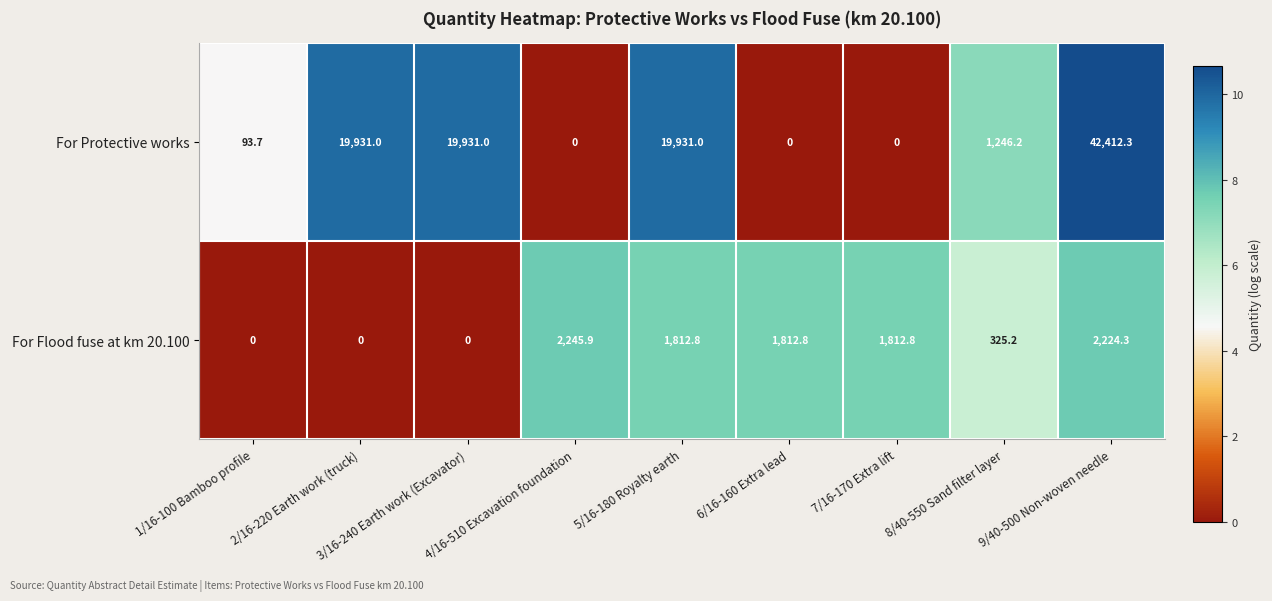

What is the difference between the For Protective works values at 8/40-550 Sand filter layer and 6/16-160 Extra lead?

1246.2